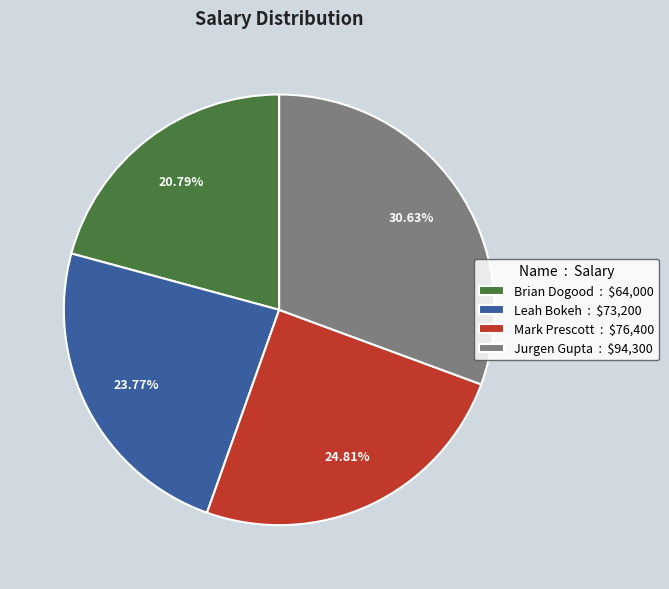

Which slice is the smallest?

Brian Dogood